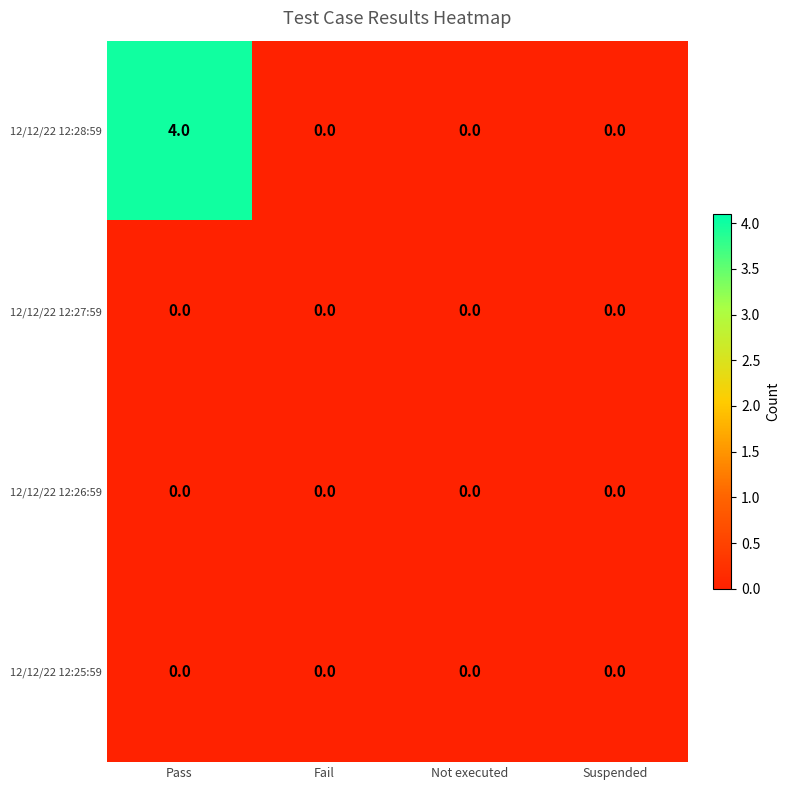

What is the maximum value shown in the chart?

4